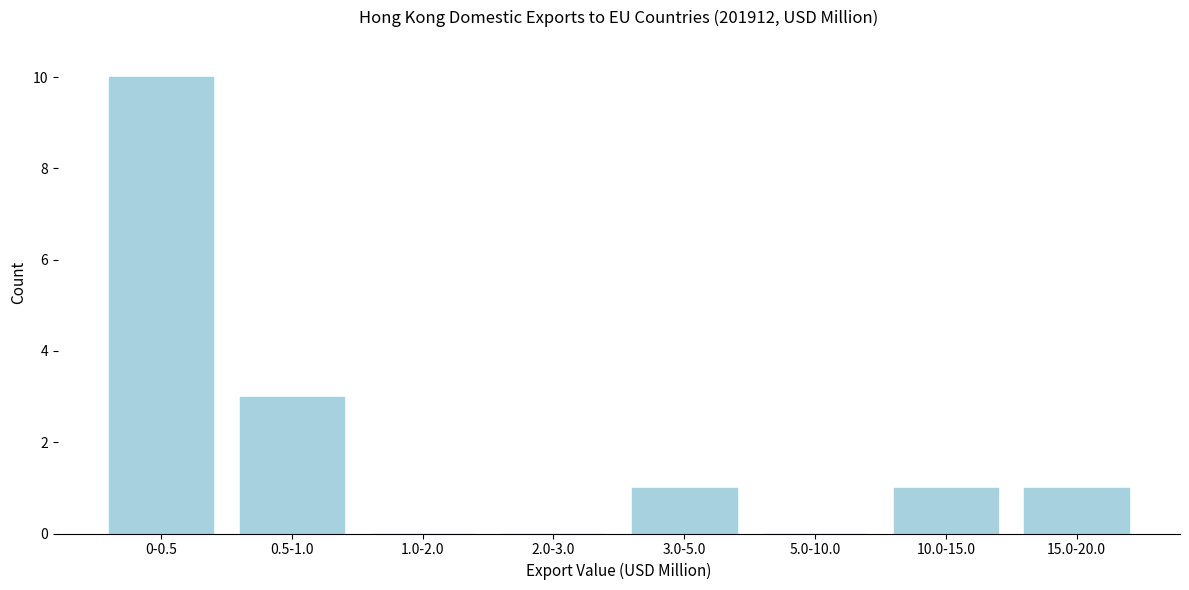

Reading left to right, what are all the values shown in this chart?

0-0.5=10	0.5-1.0=3	1.0-2.0=0	2.0-3.0=0	3.0-5.0=1	5.0-10.0=0	10.0-15.0=1	15.0-20.0=1